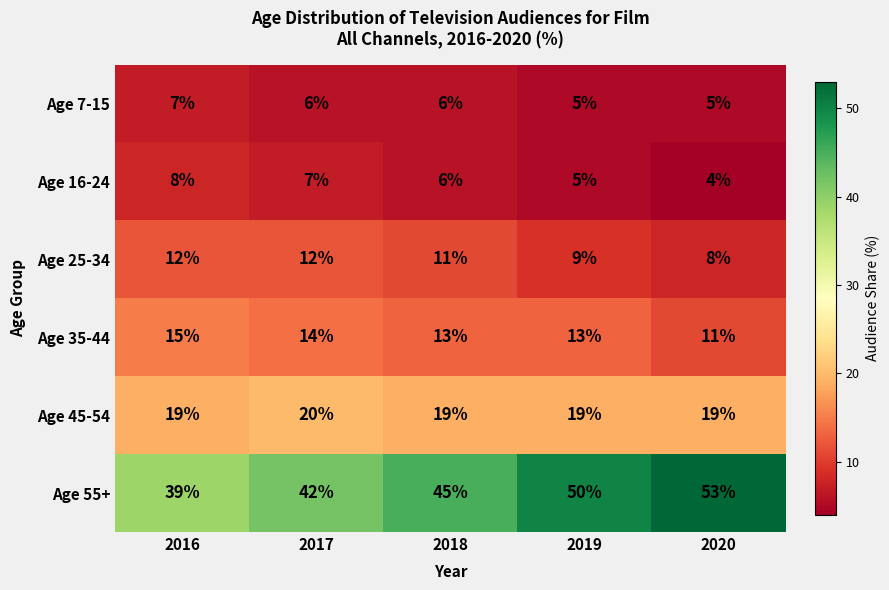

What is the sum of all Age 35-44 values?

66